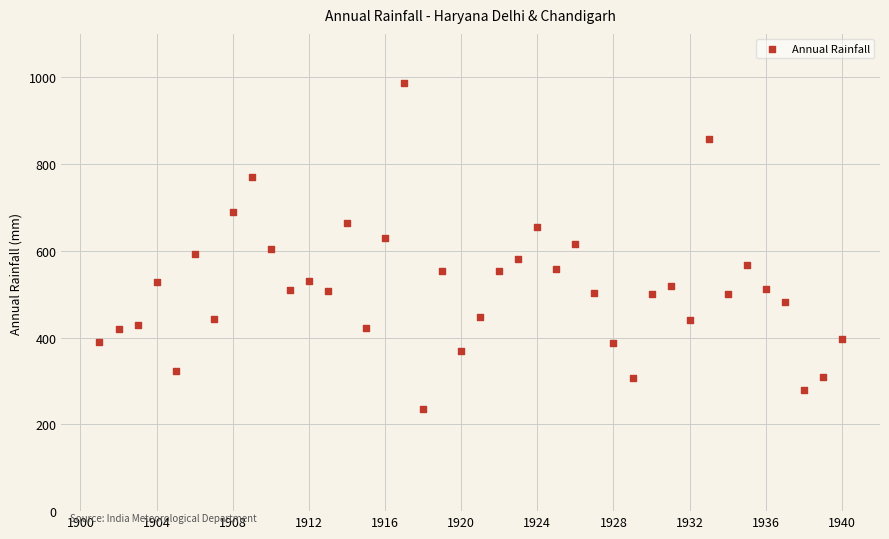

What is the range of X values (max minus min)?

39.0